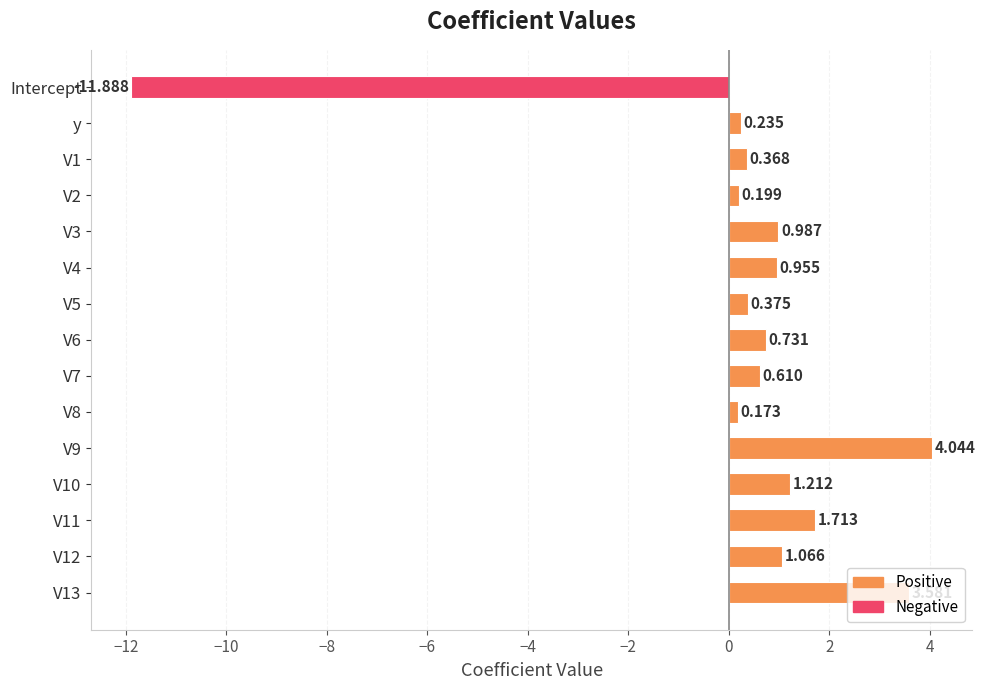

At which label is the value closest to -3?

V8